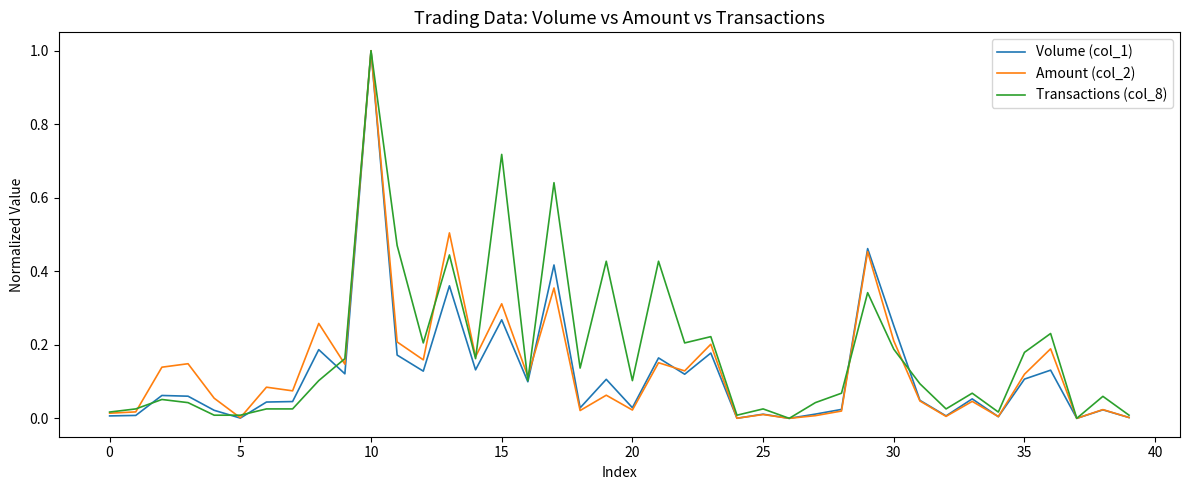

What is the greatest value displayed?

1.0